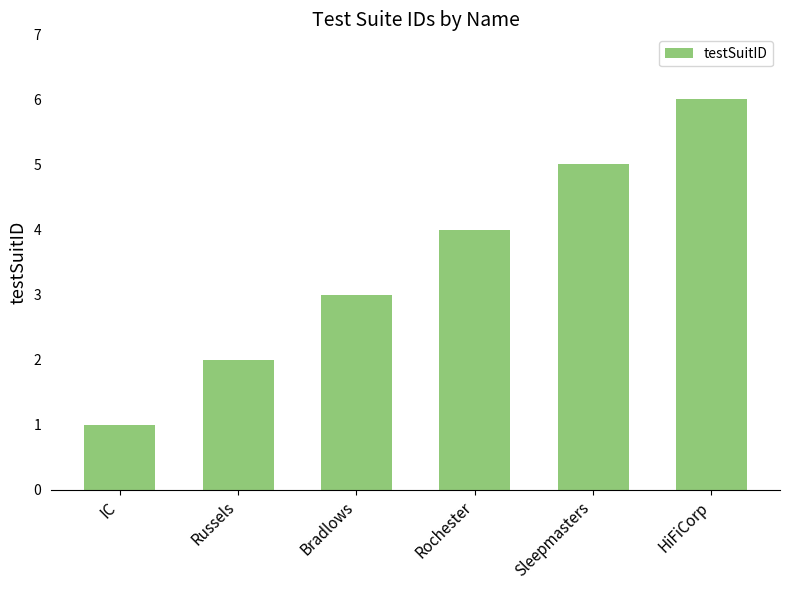

Which label corresponds to the largest value in the chart?

HiFiCorp